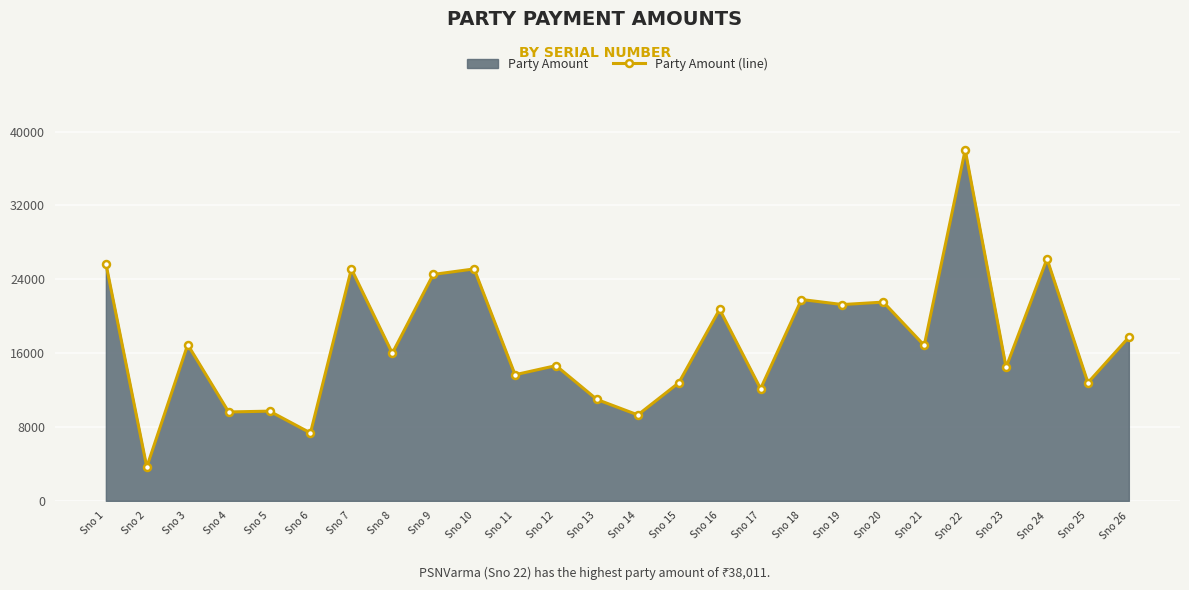

Rank the categories by value from lowest to highest.

Sno 2, Sno 6, Sno 14, Sno 4, Sno 5, Sno 13, Sno 17, Sno 15, Sno 25, Sno 11, Sno 23, Sno 12, Sno 8, Sno 21, Sno 3, Sno 26, Sno 16, Sno 19, Sno 20, Sno 18, Sno 9, Sno 7, Sno 10, Sno 1, Sno 24, Sno 22